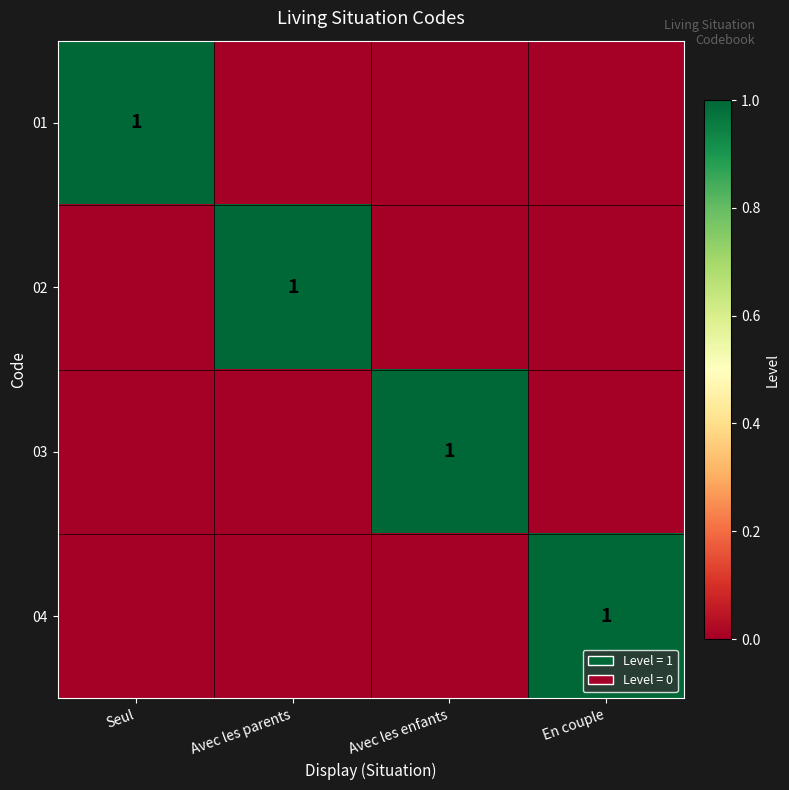

Which series has the largest total across all categories?

01